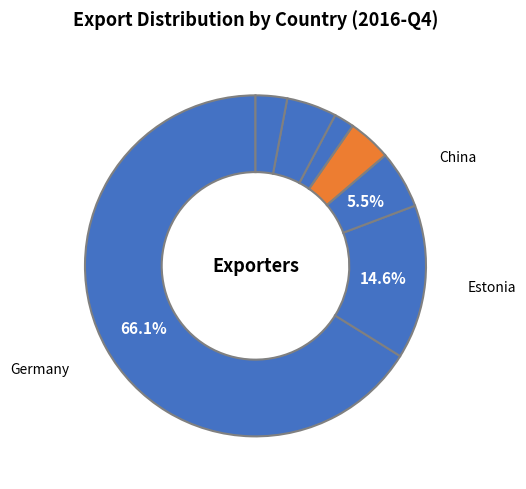

Count the number of slices in the pie.

7